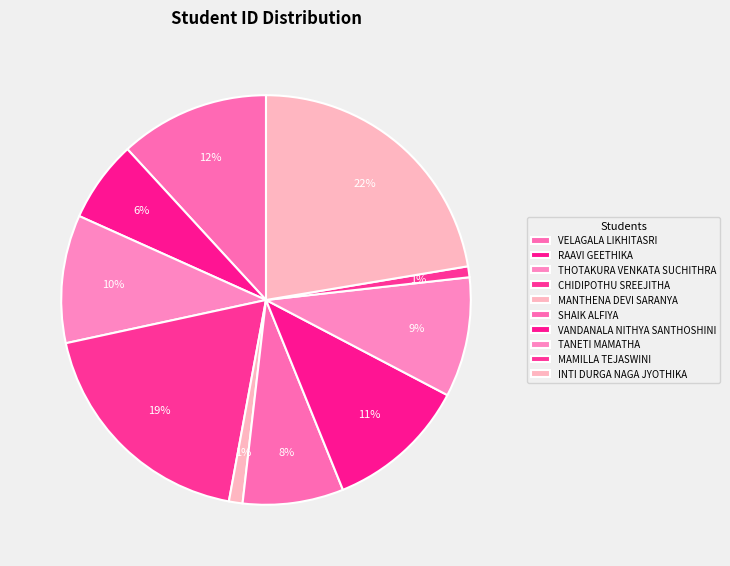

Rank the categories by value from lowest to highest.

MAMILLA TEJASWINI, MANTHENA DEVI SARANYA, RAAVI GEETHIKA, SHAIK ALFIYA, TANETI MAMATHA, THOTAKURA VENKATA SUCHITHRA, VANDANALA NITHYA SANTHOSHINI, VELAGALA LIKHITASRI, CHIDIPOTHU SREEJITHA, INTI DURGA NAGA JYOTHIKA